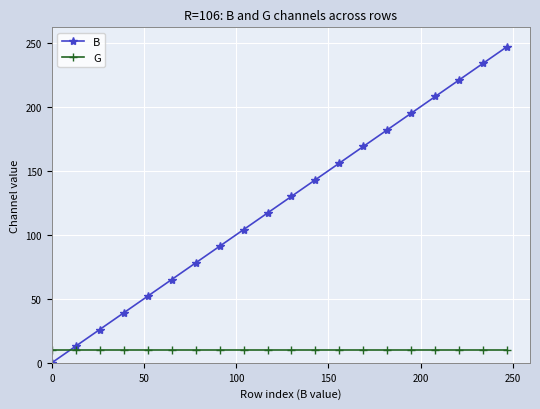

Reading left to right, what are all the values shown in this chart?

B: 0	13	26	39	52	65	78	91	104	117	130	143	156	169	182	195	208	221	234	247
G: 10	10	10	10	10	10	10	10	10	10	10	10	10	10	10	10	10	10	10	10